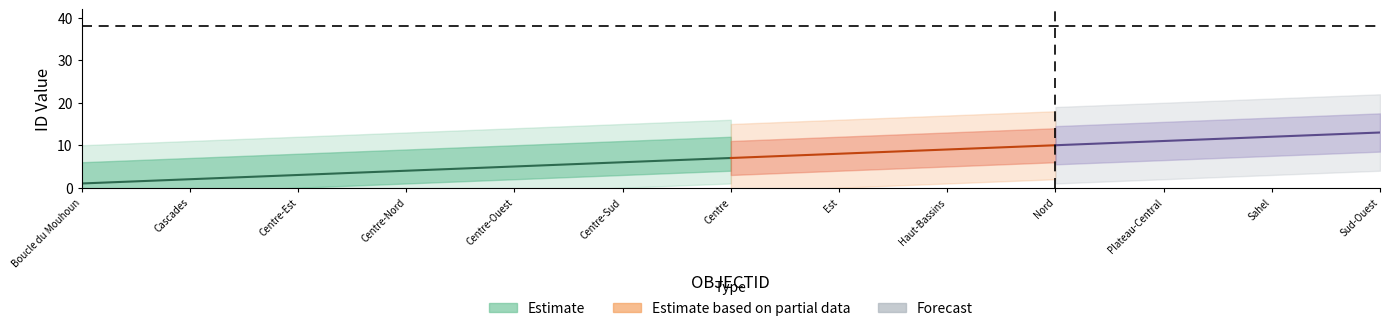

How many data points does each series have?

13